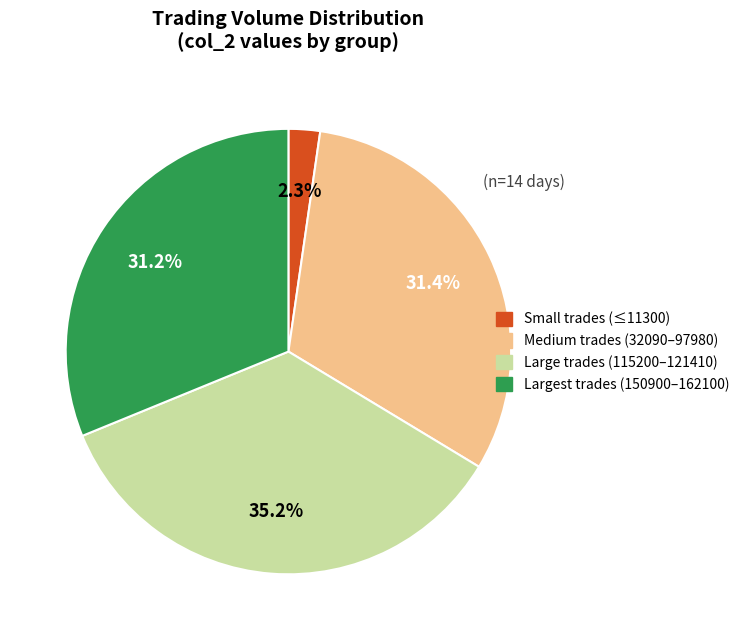

Does any single category account for the majority?

No